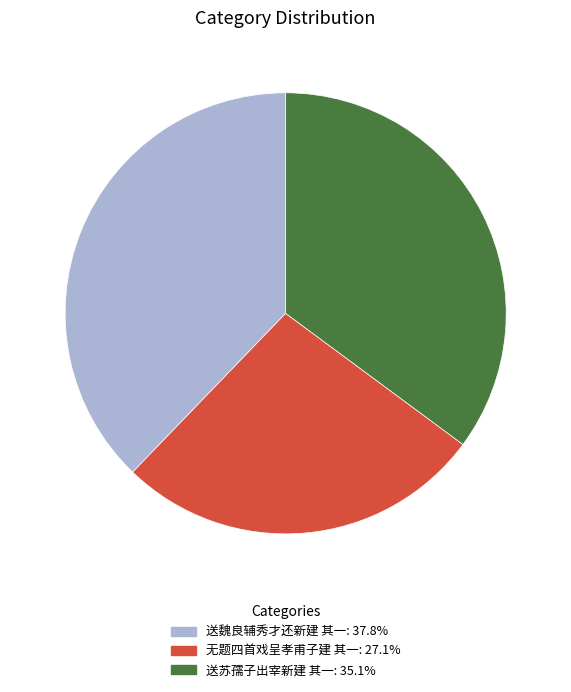

Combined, do 无题四首戏呈孝甫子建 其一 and 送魏良辅秀才还新建 其一 account for over 50%?

Yes